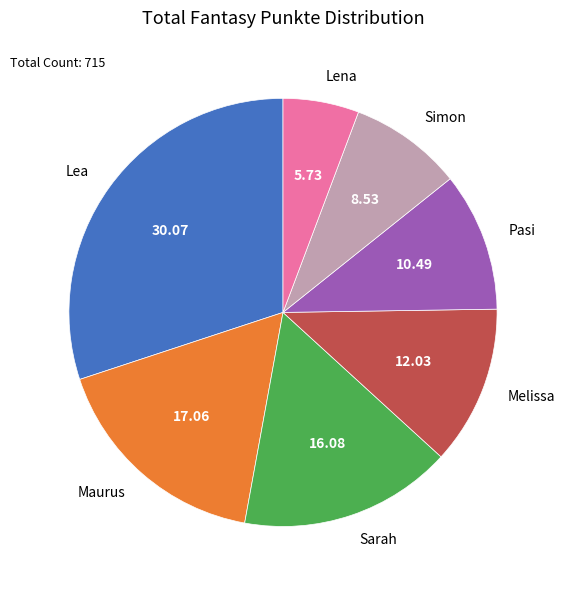

How many segments does this pie chart have?

7